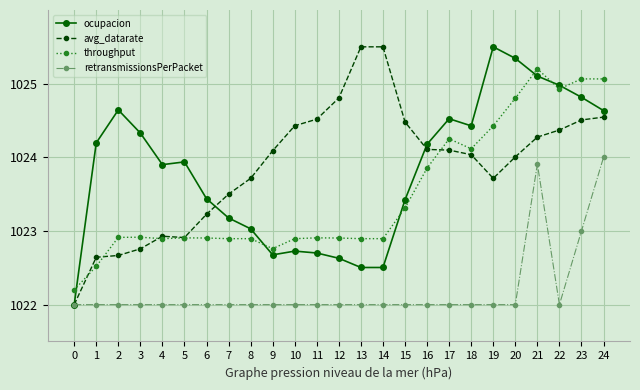

How many categories are shown in the chart?

25